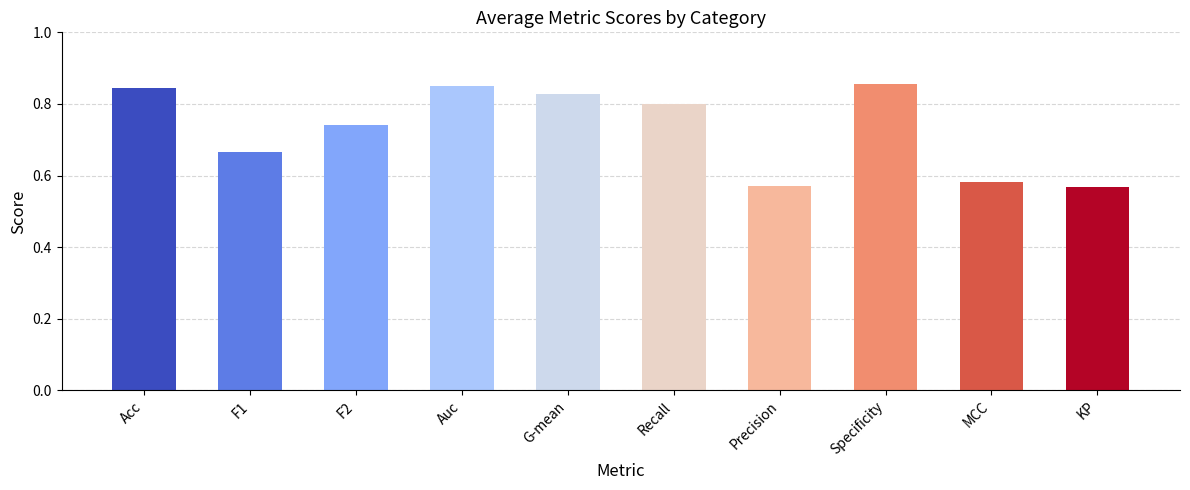

Which has a higher value, F1 or Precision?

F1